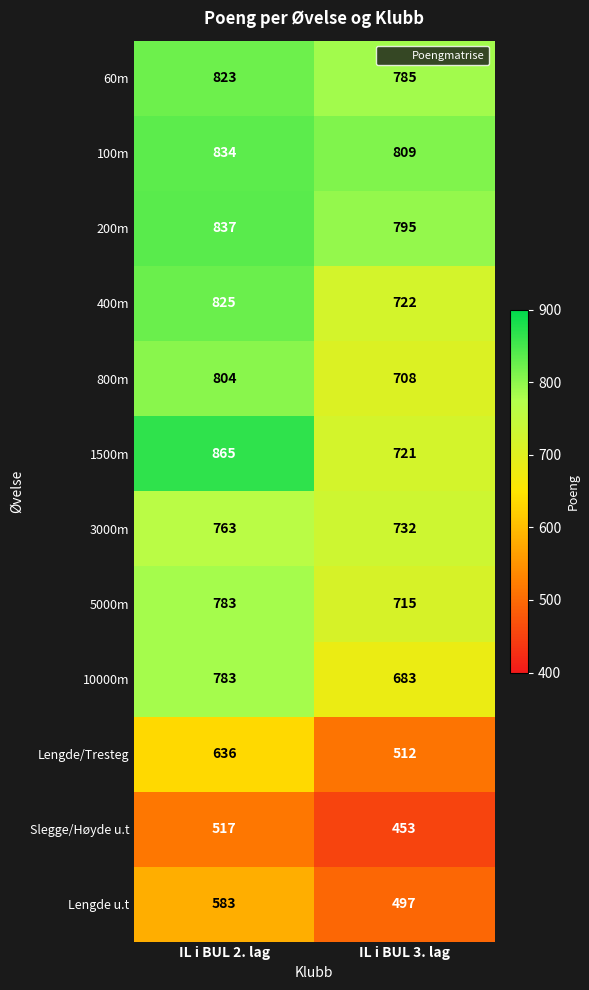

Reading left to right, list all the values displayed in this chart.

60m: 823	785
100m: 834	809
200m: 837	795
400m: 825	722
800m: 804	708
1500m: 865	721
3000m: 763	732
5000m: 783	715
10000m: 783	683
Lengde/Tresteg: 636	512
Slegge/Høyde u.t: 517	453
Lengde u.t: 583	497